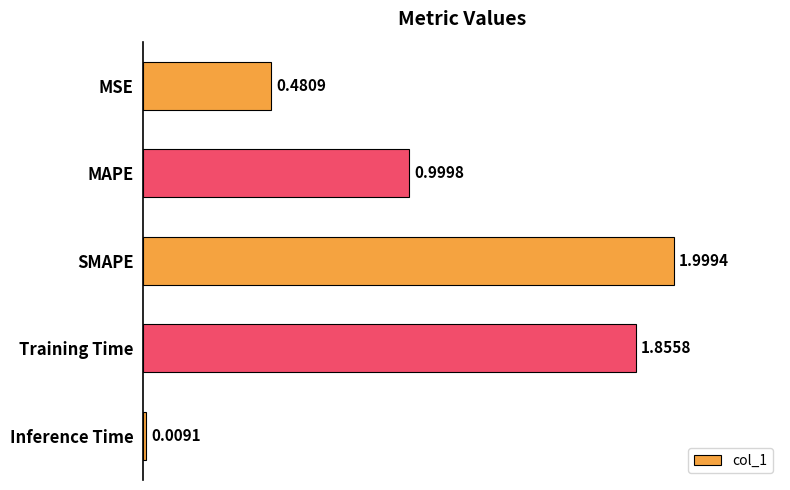

At which label is the value closest to 1?

MAPE